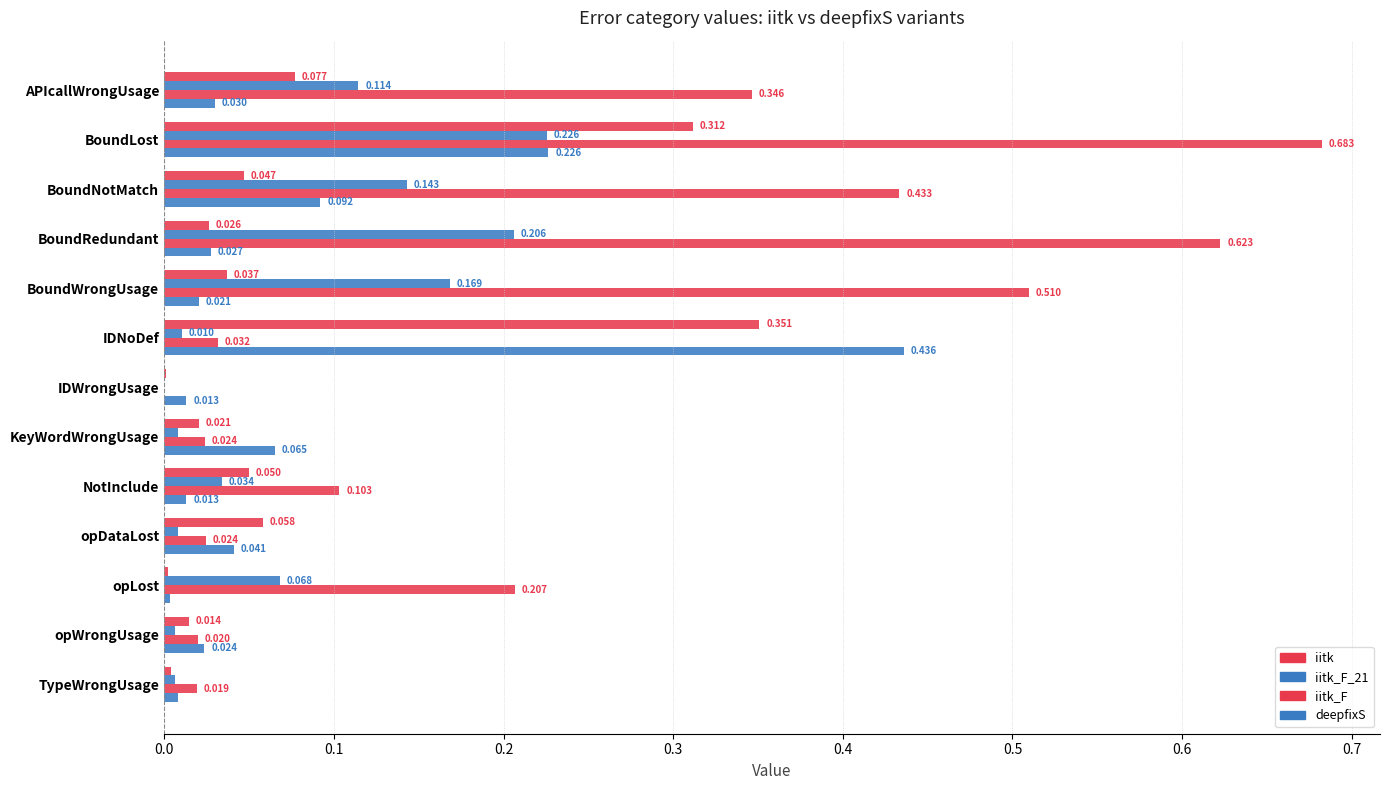

Count the number of categories in the chart.

13